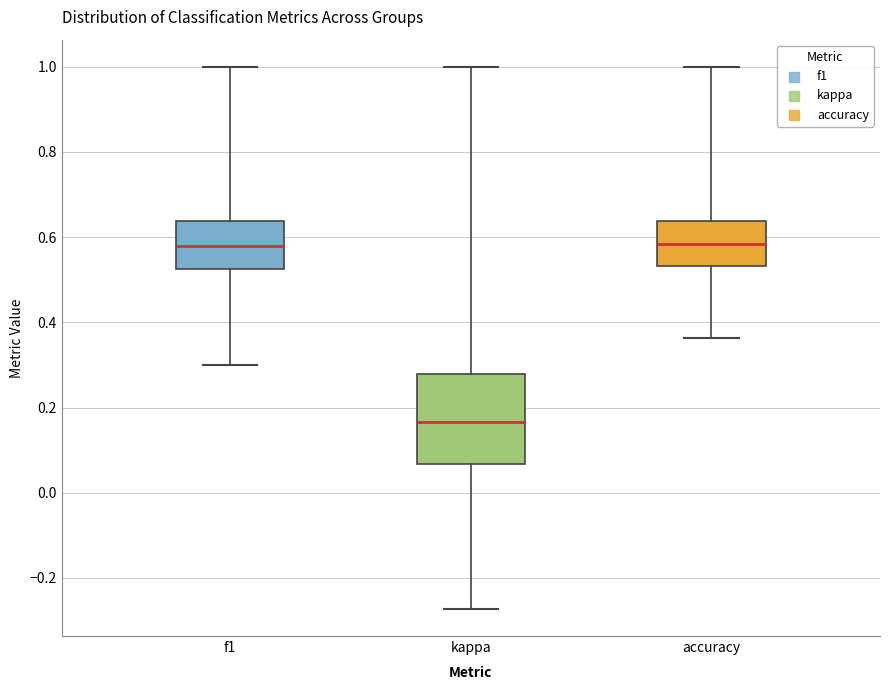

Reading left to right, read every box against the y-axis: the position of its median line, the range the box covers, and the ends of its whiskers. The values are not printed on the chart, so give them approximately, as read against the axis.

f1: median 0.58, box 0.52 to 0.64, whiskers 0.30 to 1.00
kappa: median 0.16, box 0.06 to 0.28, whiskers -0.28 to 1.00
accuracy: median 0.58, box 0.54 to 0.64, whiskers 0.36 to 1.00